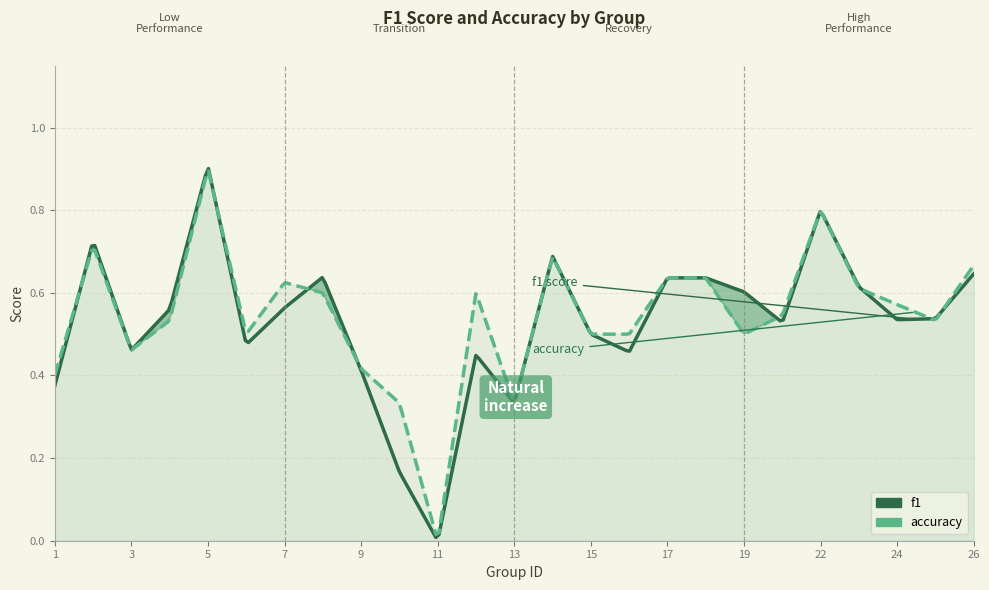

Rank the categories by f1 value from lowest to highest.

11, 10, 13, 1, 9, 12, 16, 3, 6, 15, 21, 24, 25, 4, 7, 19, 23, 17, 18, 8, 26, 14, 2, 22, 5